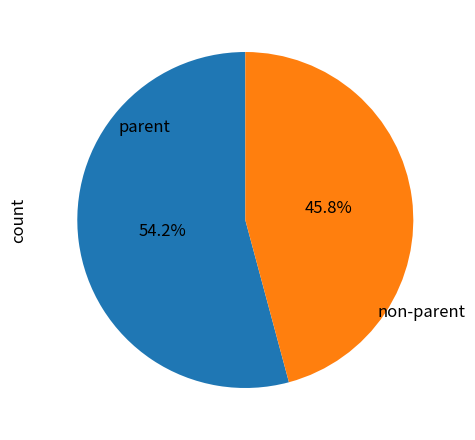

How many segments does this pie chart have?

2